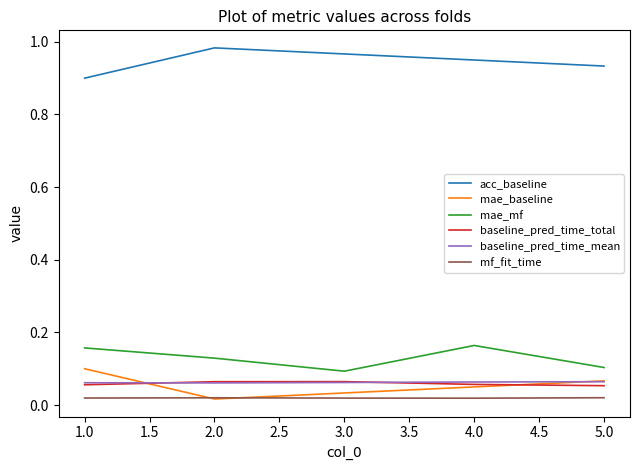

True or false: baseline_pred_time_total has a value of 0.0 at 1.0.

False